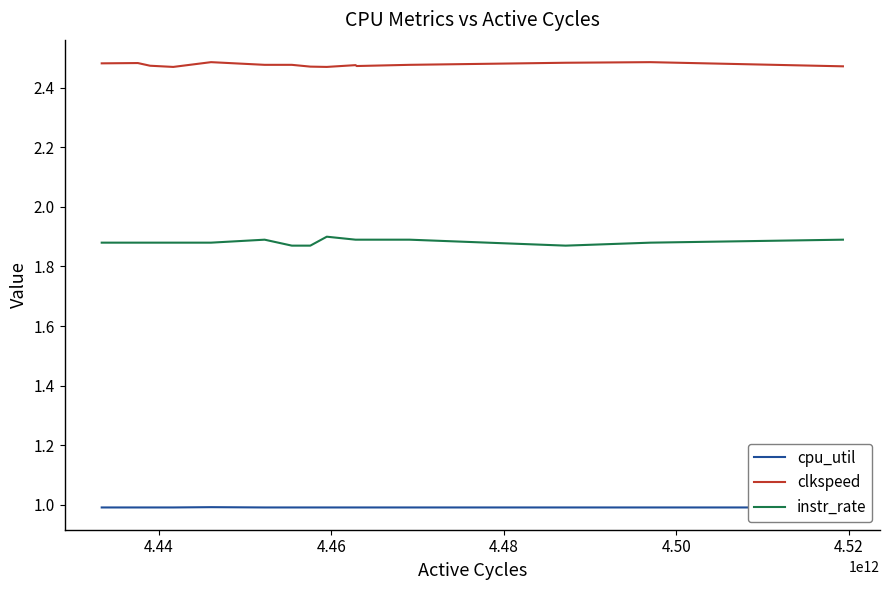

True or false: clkspeed and cpu_util cross at least once.

False